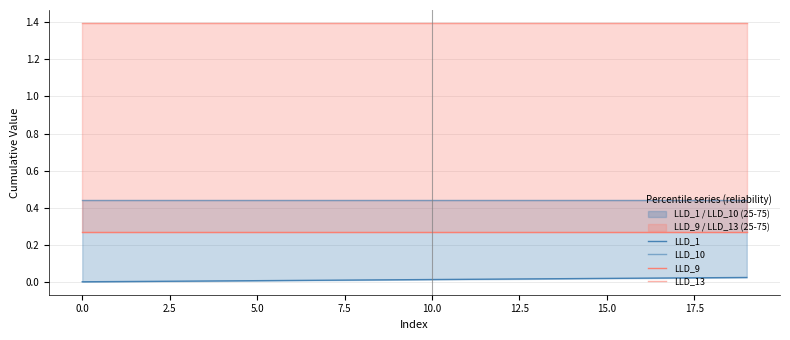

Rank the series by their maximum value, from highest to lowest.

LLD_13, LLD_10, LLD_9, LLD_1